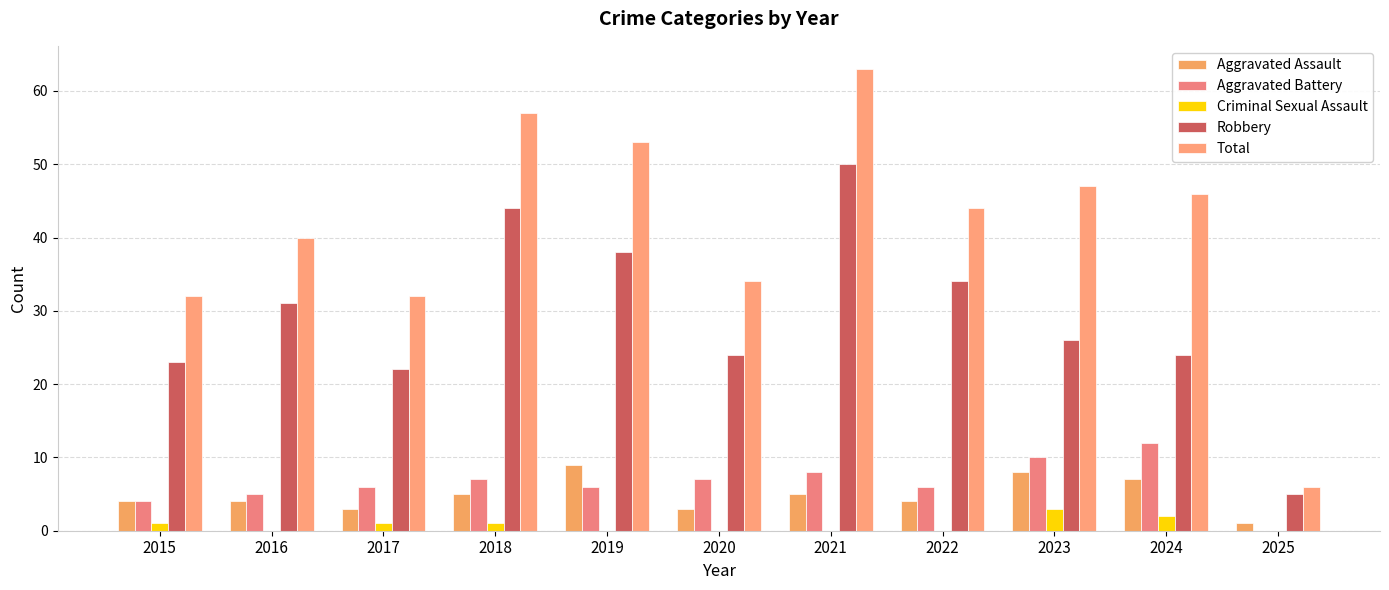

At which label does Aggravated Assault reach its peak?

2019